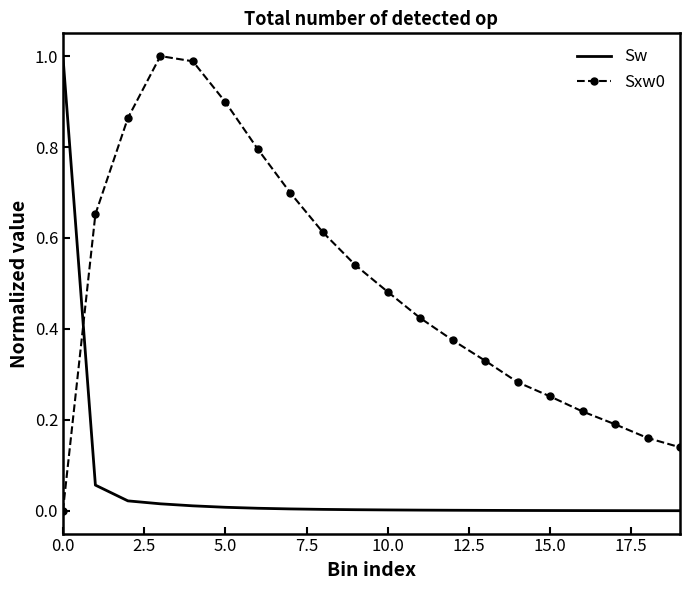

True or false: Sw and Sxw0 intersect in this chart.

True